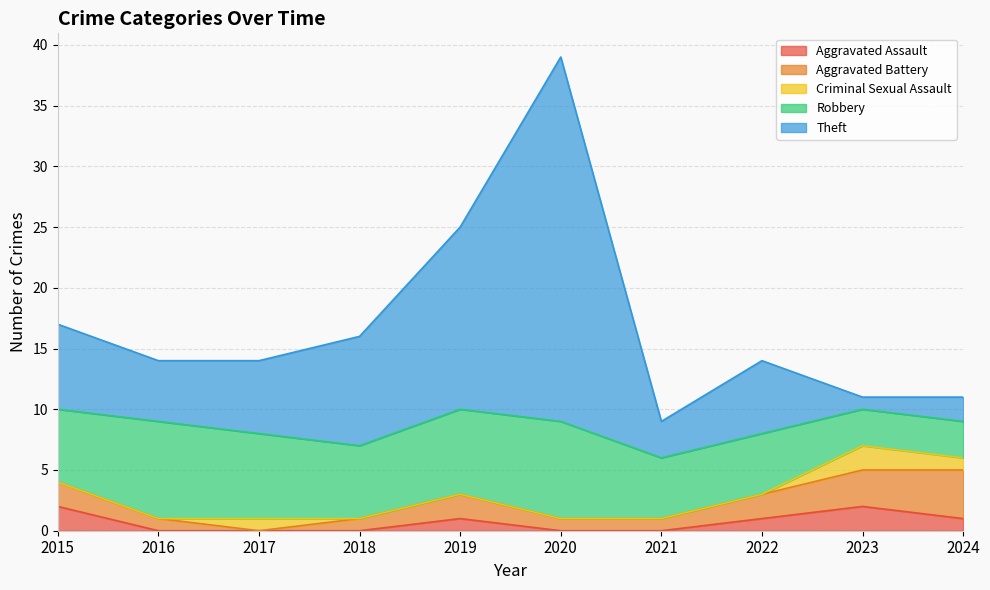

What is the difference between the maximum and minimum values in the Aggravated Assault series?

2